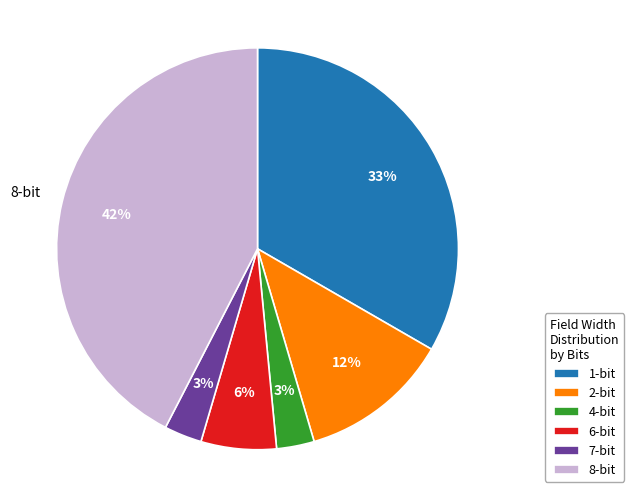

Combined, do 2-bit and 8-bit account for over 50%?

Yes